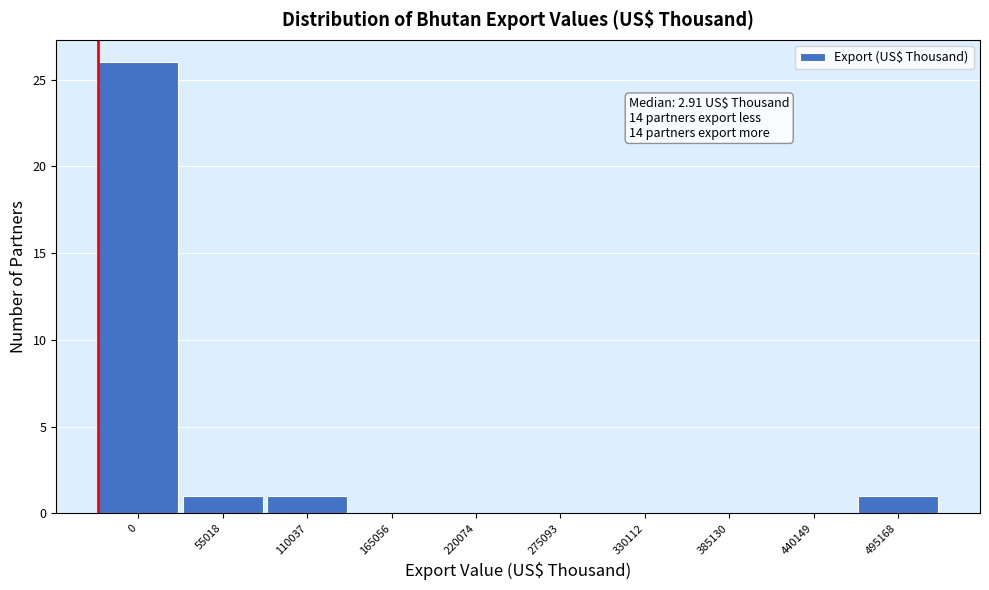

Reading right to left, list all the values displayed in this chart.

495168=1	440149=0	385130=0	330112=0	275093=0	220074=0	165056=0	110037=1	55018=1	0=26